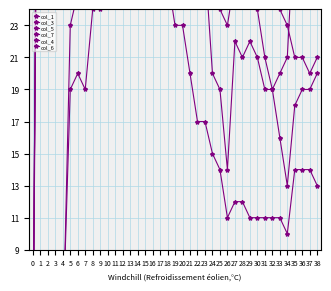

How many positive values does the col_6 series have?

38